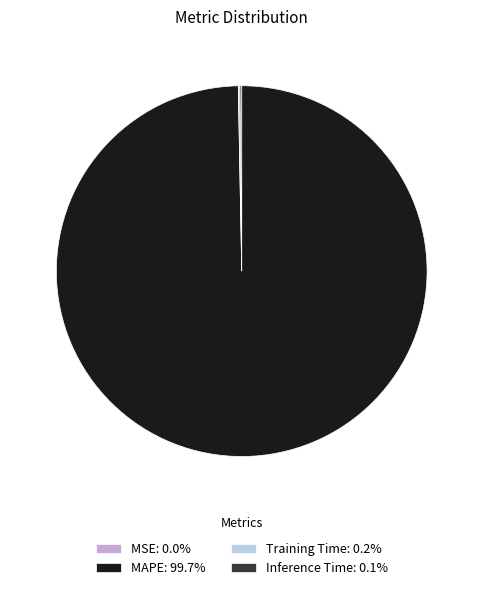

Is MAPE: 99.7% the majority of the pie?

Yes